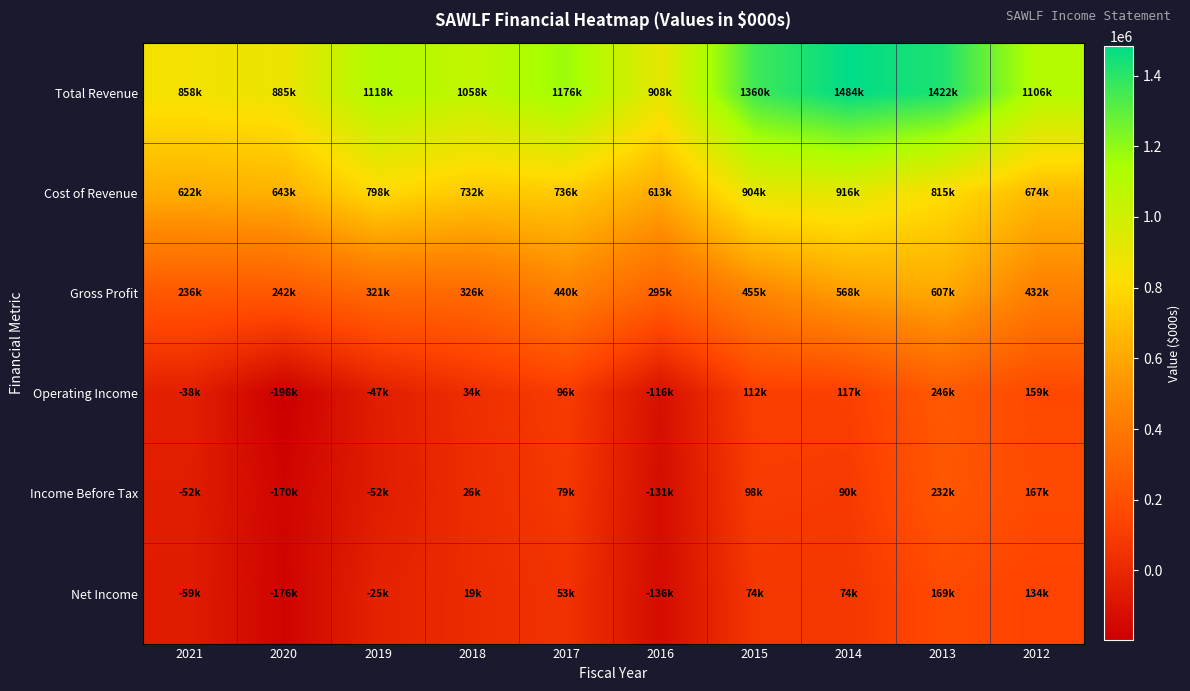

Reading left to right, transcribe all the data shown in this chart.

Total Revenue: 2021=858200	2020=884900	2019=1118400	2018=1057900	2017=1175500	2016=908000	2015=1359500	2014=1483800	2013=1422300	2012=1106000
Cost of Revenue: 2021=621800	2020=642700	2019=797800	2018=731900	2017=735900	2016=613300	2015=904300	2014=915600	2013=815200	2012=673800
Gross Profit: 2021=236500	2020=242200	2019=320600	2018=325900	2017=439600	2016=294700	2015=455300	2014=568100	2013=607100	2012=432200
Operating Income: 2021=-38500	2020=-197600	2019=-47100	2018=34400	2017=96100	2016=-116300	2015=112200	2014=116700	2013=246200	2012=159200
Income Before Tax: 2021=-51500	2020=-169600	2019=-52100	2018=25500	2017=78800	2016=-130900	2015=98400	2014=90400	2013=231700	2012=167200
Net Income: 2021=-59400	2020=-175800	2019=-25000	2018=19400	2017=53400	2016=-135900	2015=73800	2014=74500	2013=169300	2012=134200